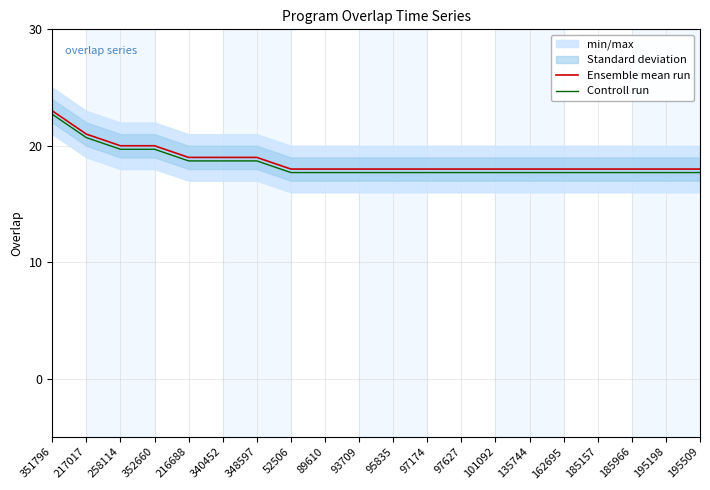

Is it true that Ensemble mean run equals 12.2 at 185157?

False